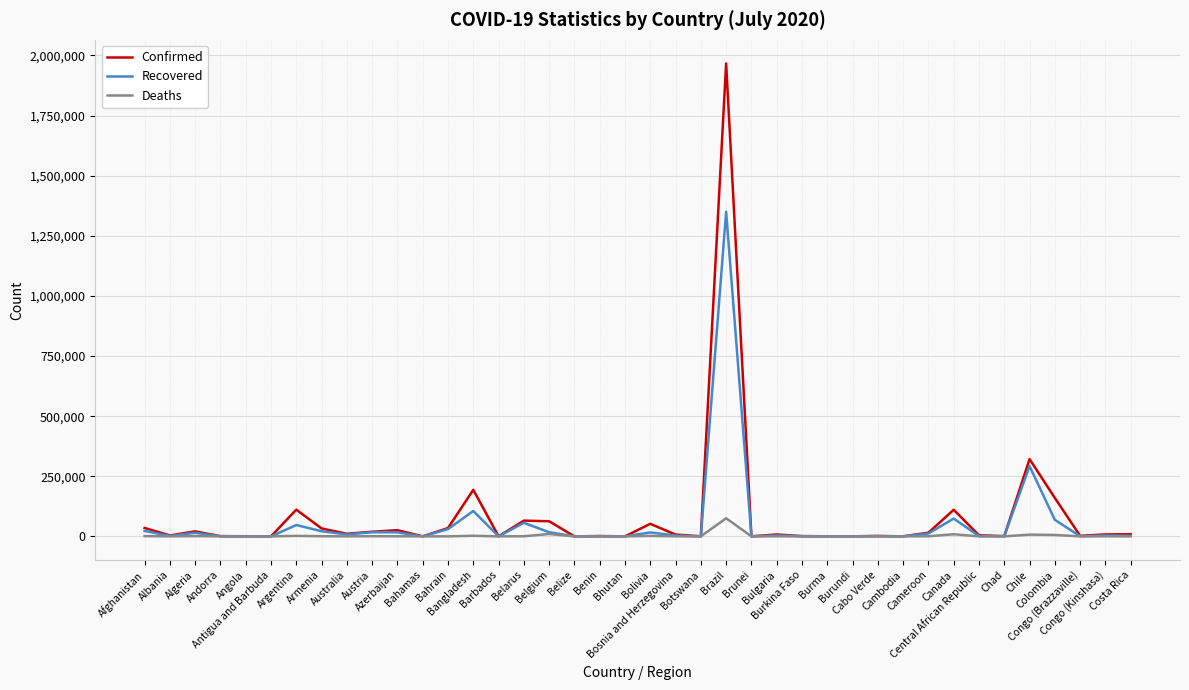

True or false: Recovered has more than 0 interior local peaks.

True